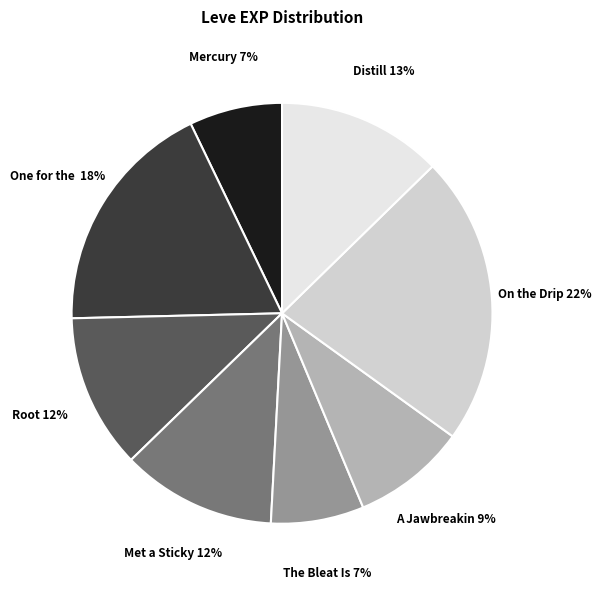

How many slices are in this pie chart?

8